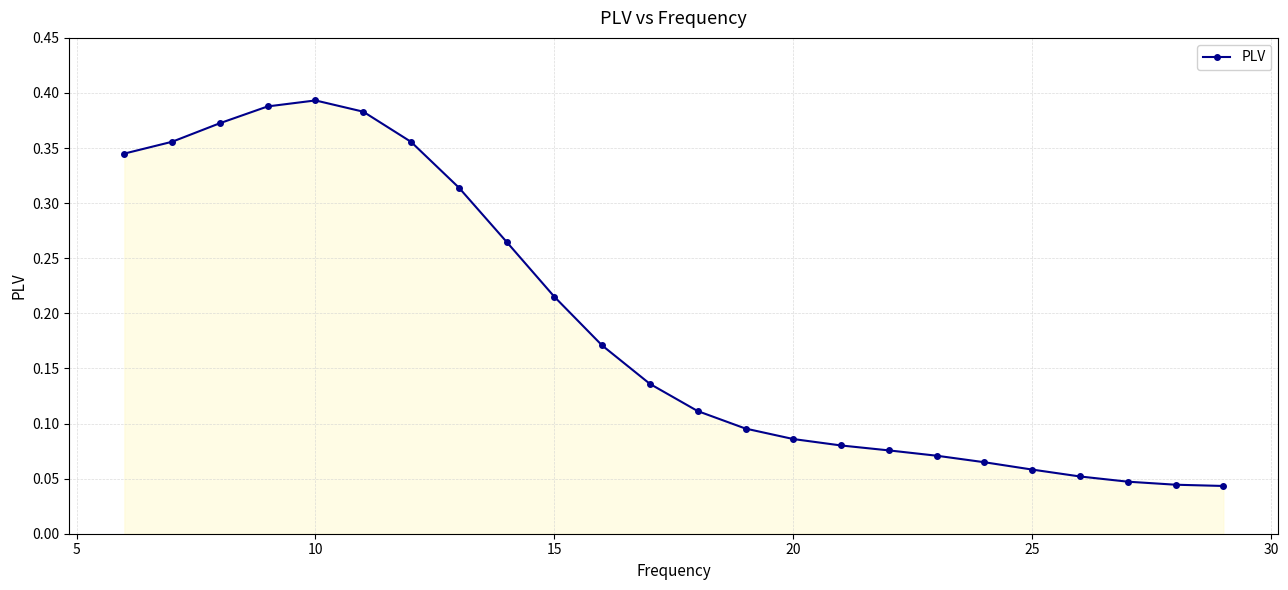

What is the sum of all values?

4.5